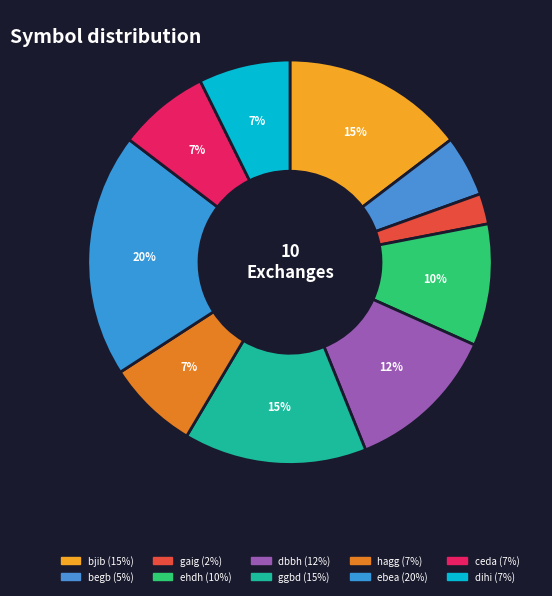

How many slices are in this pie chart?

10